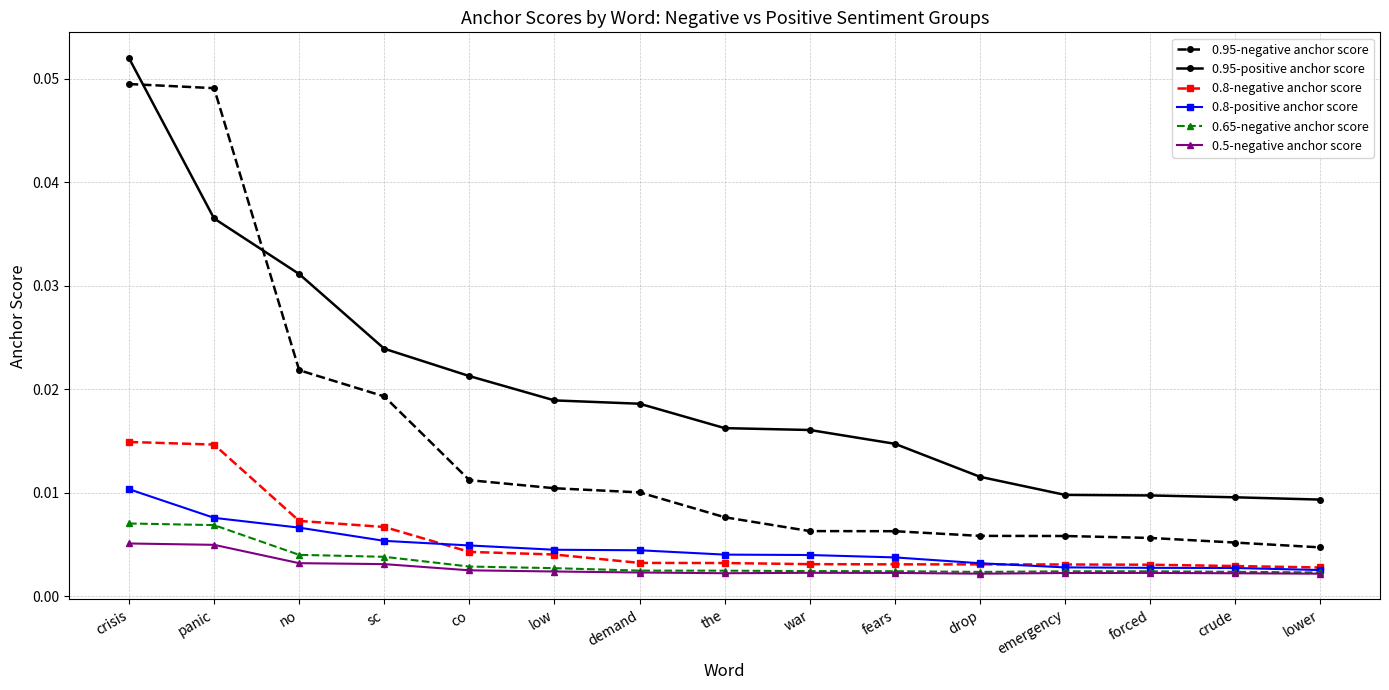

Does the chart display data point markers on the line(s)?

Yes